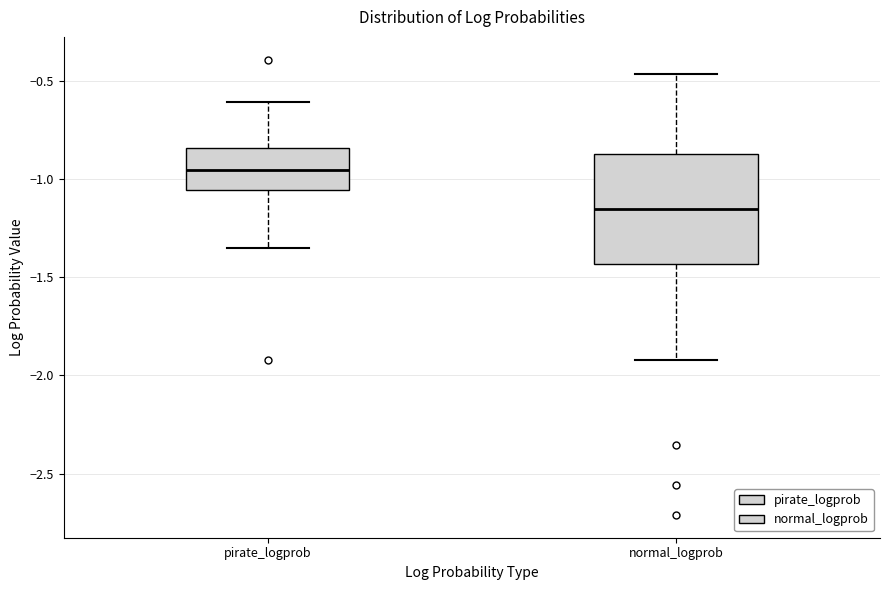

Which box is the tallest, from its lower edge to its upper edge?

normal_logprob